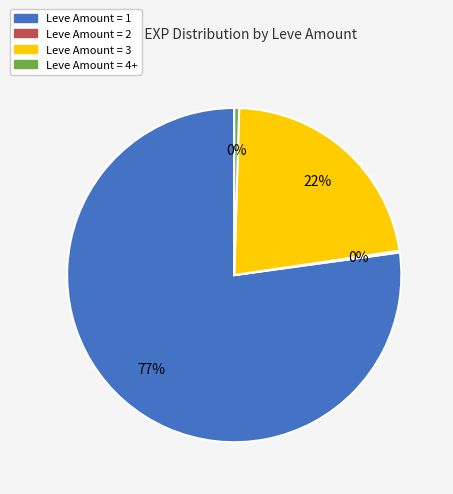

To the nearest percent, what is the average slice percentage?

25%